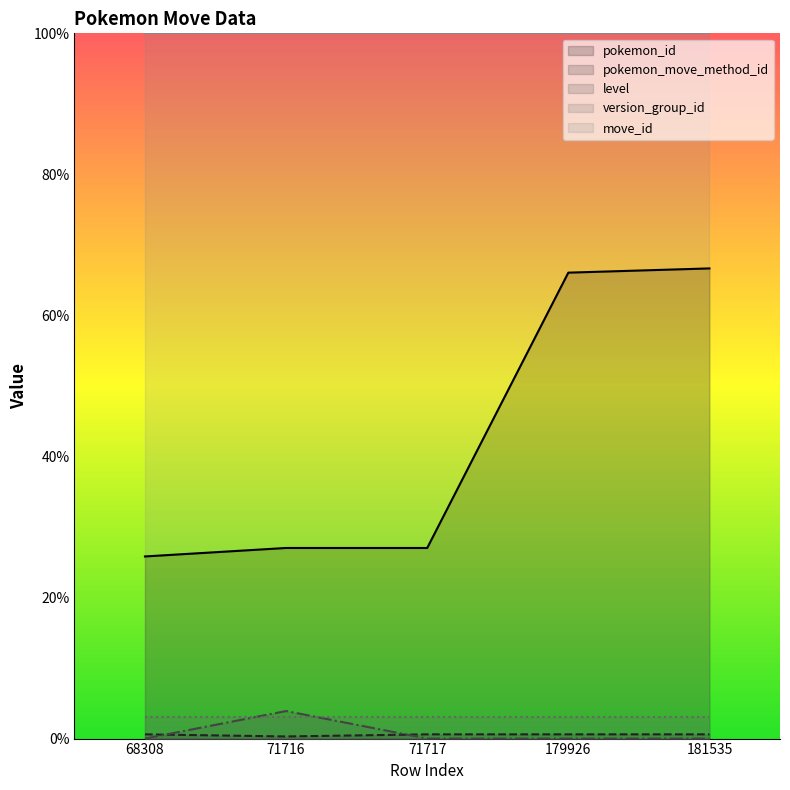

True or false: pokemon_move_method_id and pokemon_id intersect in this chart.

False